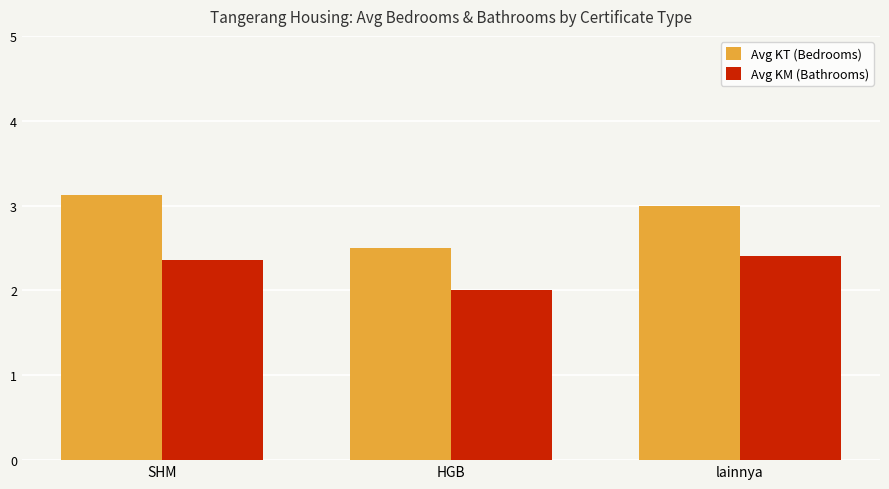

Read the Avg KM (Bathrooms) value at lainnya.

2.4